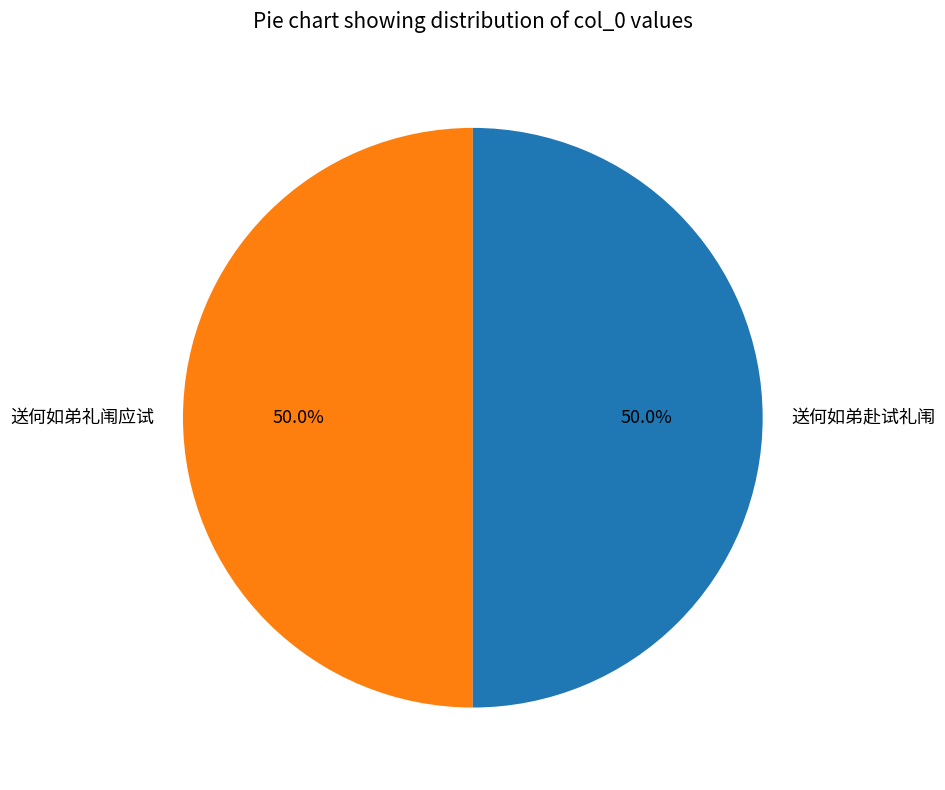

Count the number of slices in the pie.

2